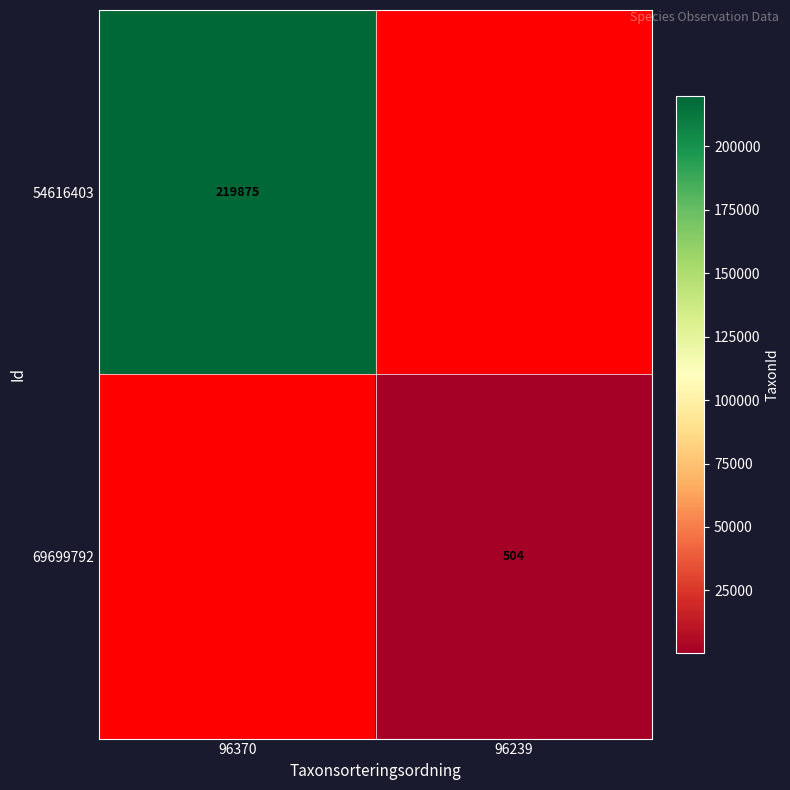

How many series are shown in this chart?

2